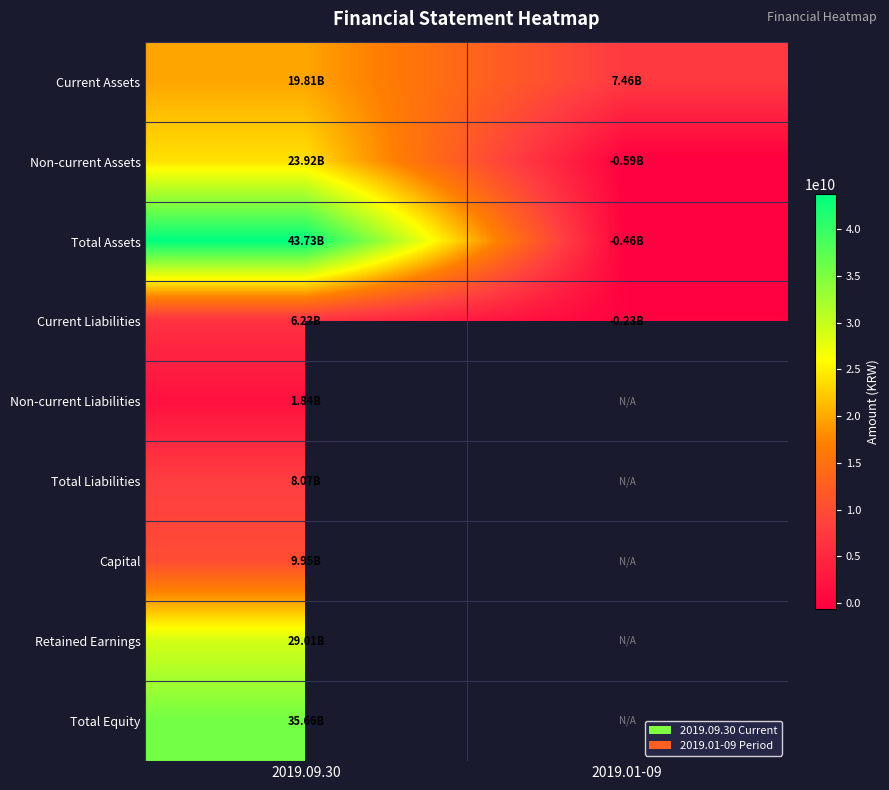

Is it true that Total Liabilities equals 8072896977.0 at 2019.09.30?

True